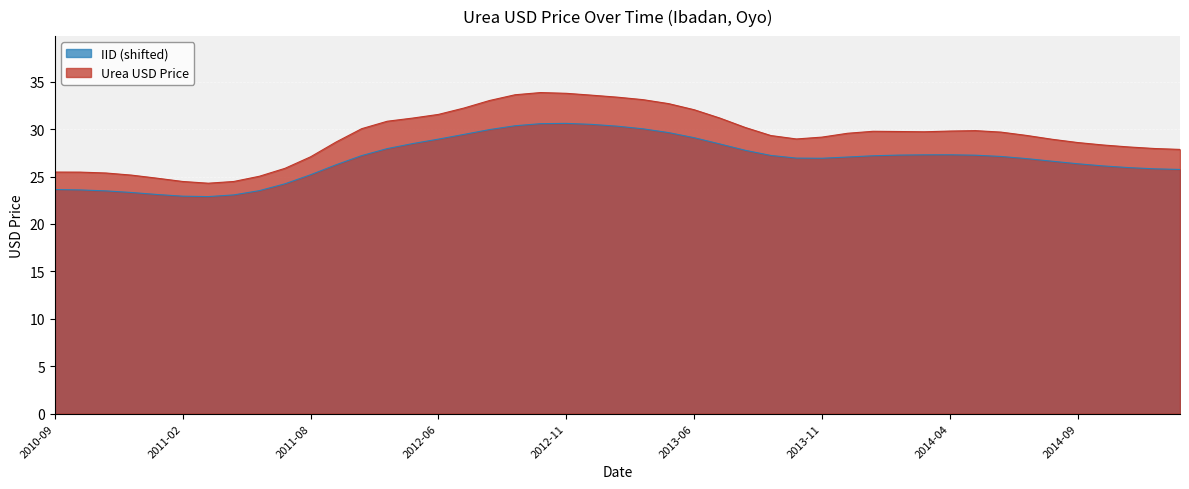

What is the spread (max minus min) of values at 2012-11?

3.2